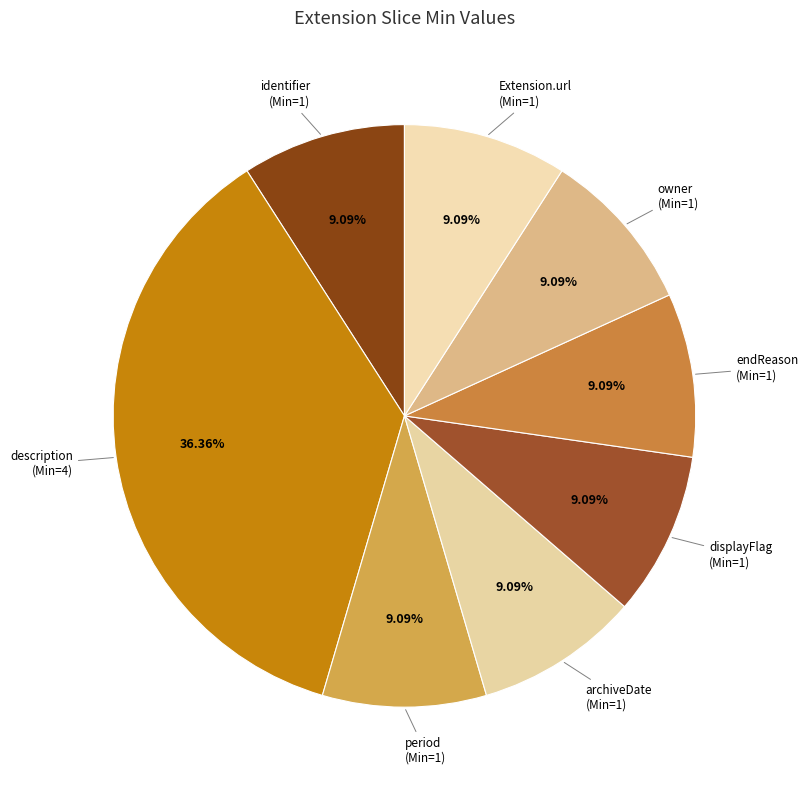

Count the number of slices in the pie.

8